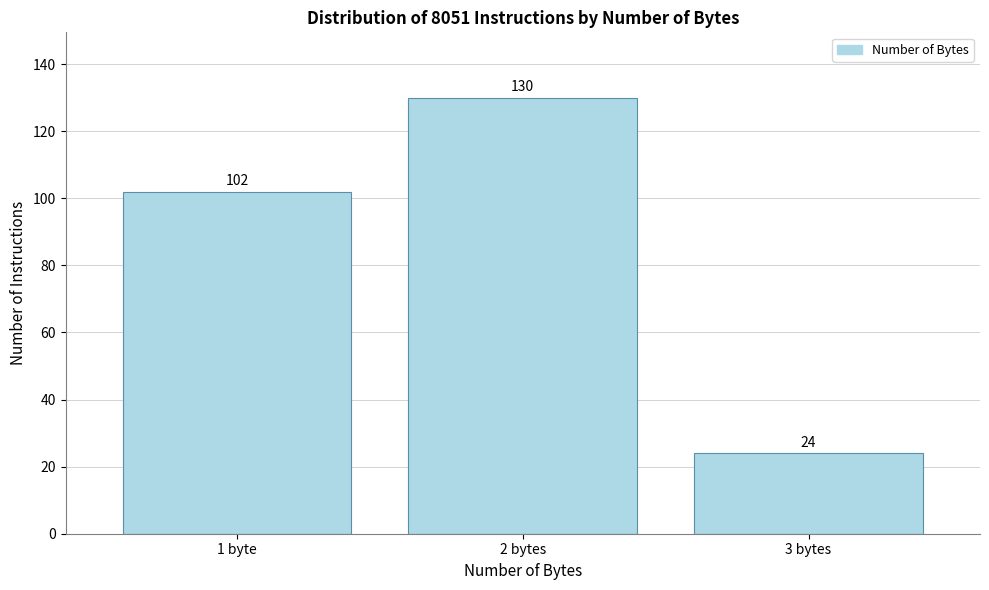

Reading right to left, list all the values displayed in this chart.

24	130	102